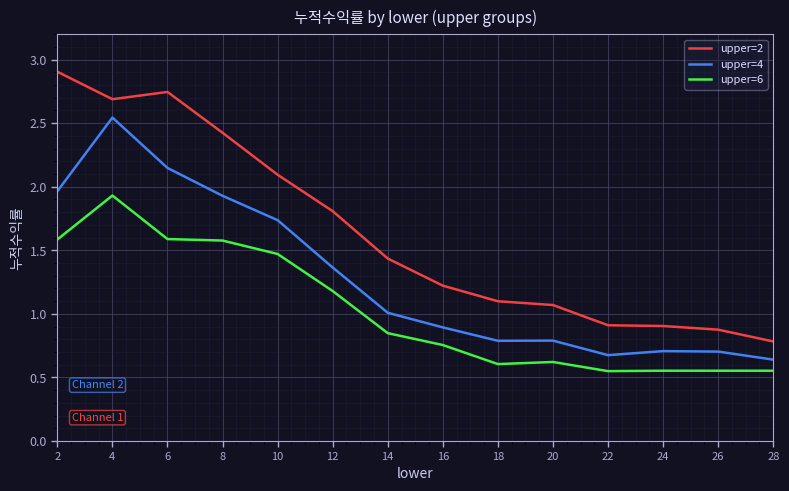

How many series are shown in this chart?

3